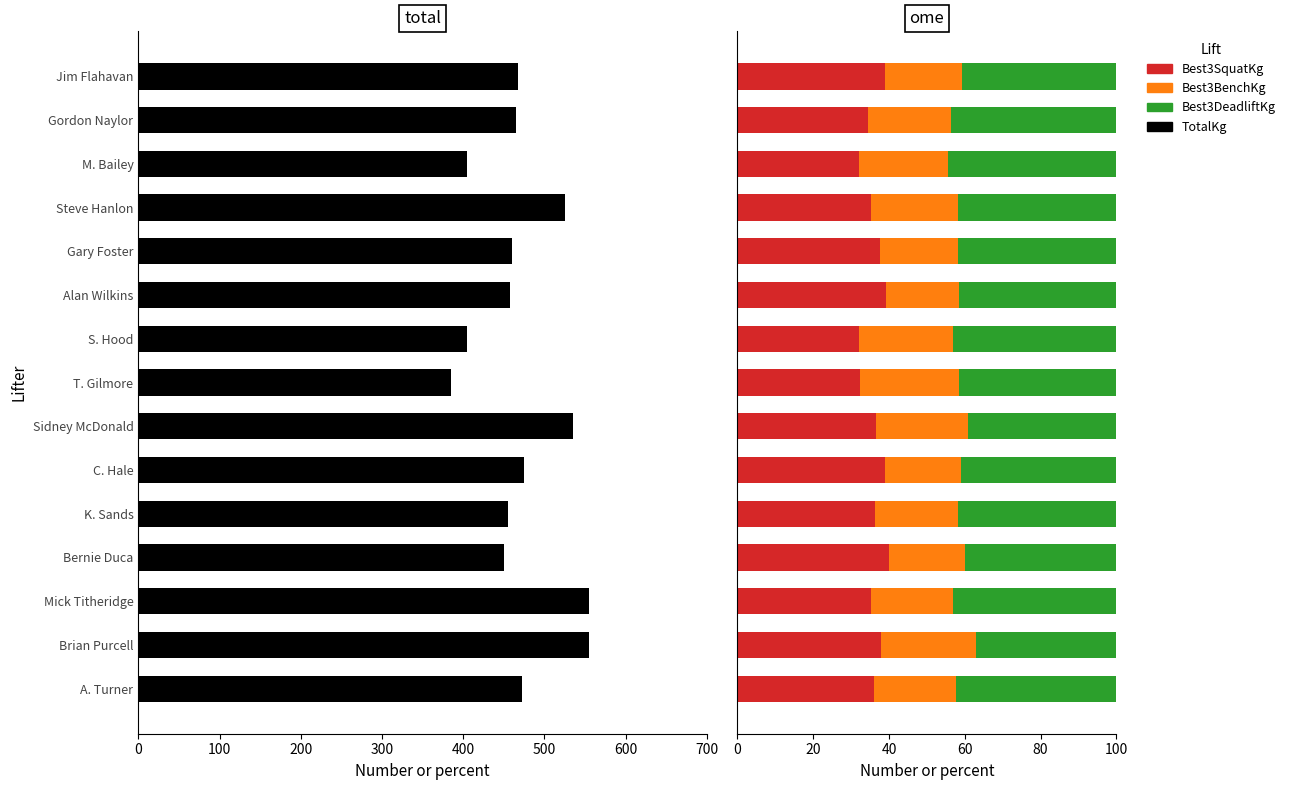

Reading left to right, extract all data points from this chart.

TotalKg: 467.5	465.0	405.0	525.0	460.0	457.5	405.0	385.0	535.0	475.0	455.0	450.0	555.0	555.0	472.5
Best3SquatKg: 39.0	34.4	32.1	35.2	37.5	39.3	32.1	32.5	36.4	38.9	36.3	40.0	35.1	37.8	36.0
Best3BenchKg: 20.3	22.0	23.5	22.9	20.7	19.1	24.7	26.0	24.3	20.0	22.0	20.0	21.6	25.2	21.7
Best3DeadliftKg: 40.6	43.5	44.4	41.9	41.8	41.5	43.2	41.6	39.3	41.1	41.8	40.0	43.2	36.9	42.3